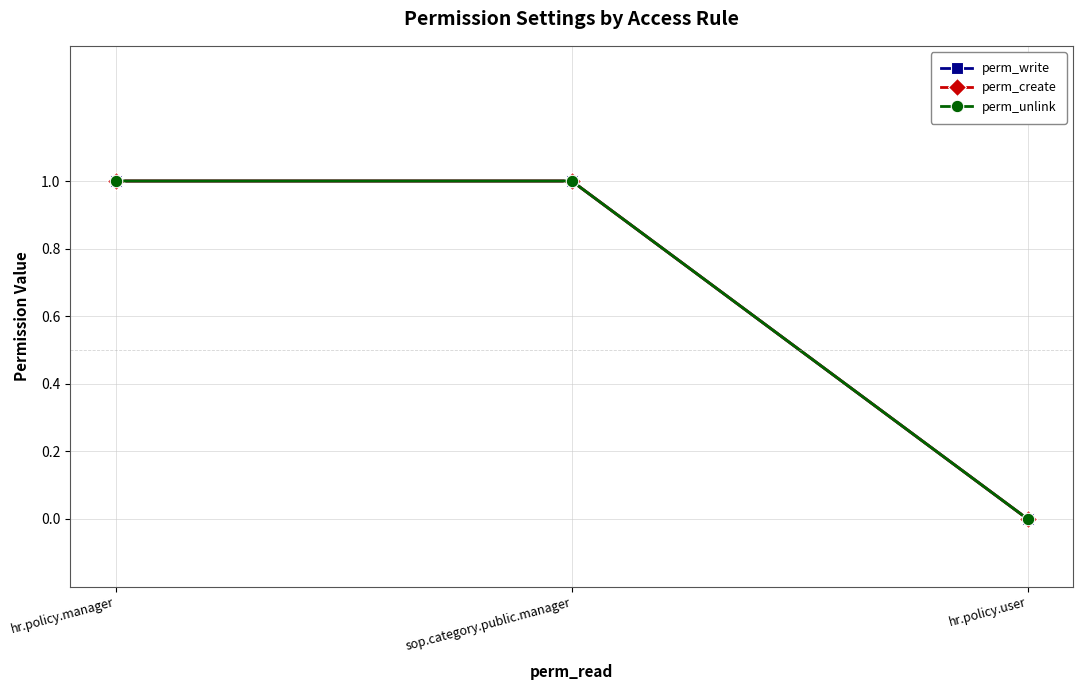

Is this an area chart (filled region under the line)?

No